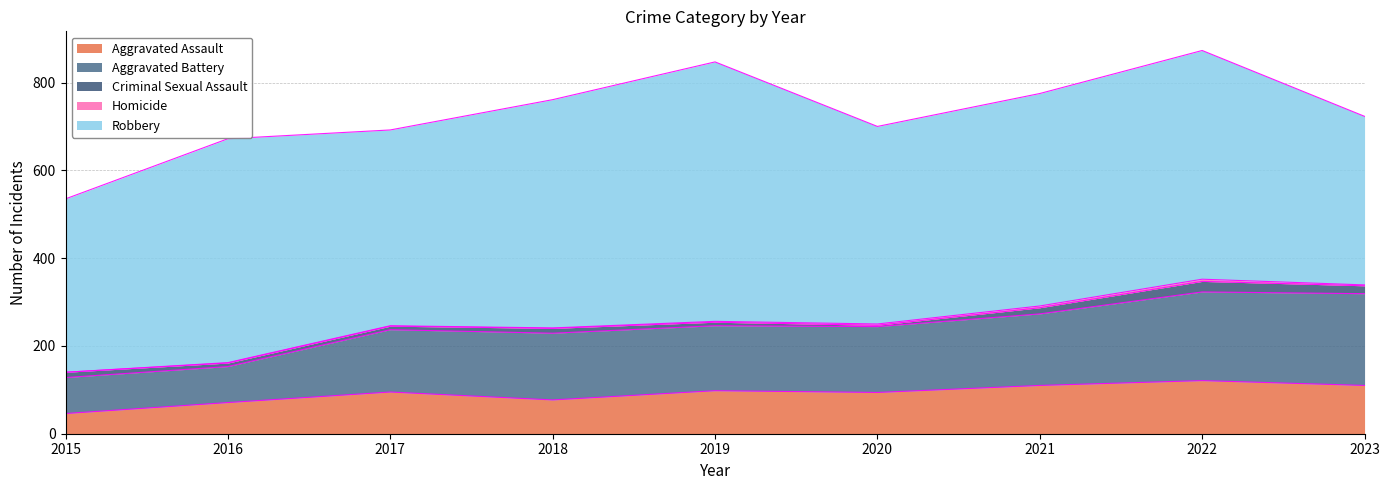

Reading left to right, extract all data points from this chart.

Aggravated Assault: 46	71	95	77	98	94	110	121	110
Aggravated Battery: 82	82	142	152	148	150	163	202	209
Criminal Sexual Assault: 12	8	8	11	8	3	14	24	18
Homicide: 0	1	1	1	2	3	4	5	2
Robbery: 395	510	446	520	591	450	484	521	384